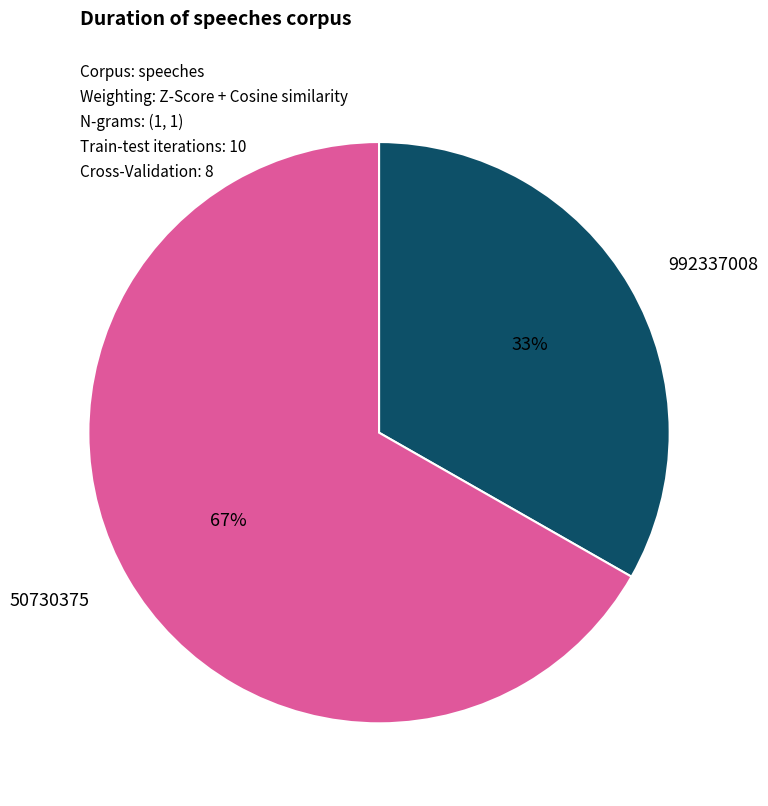

Count the number of slices in the pie.

2